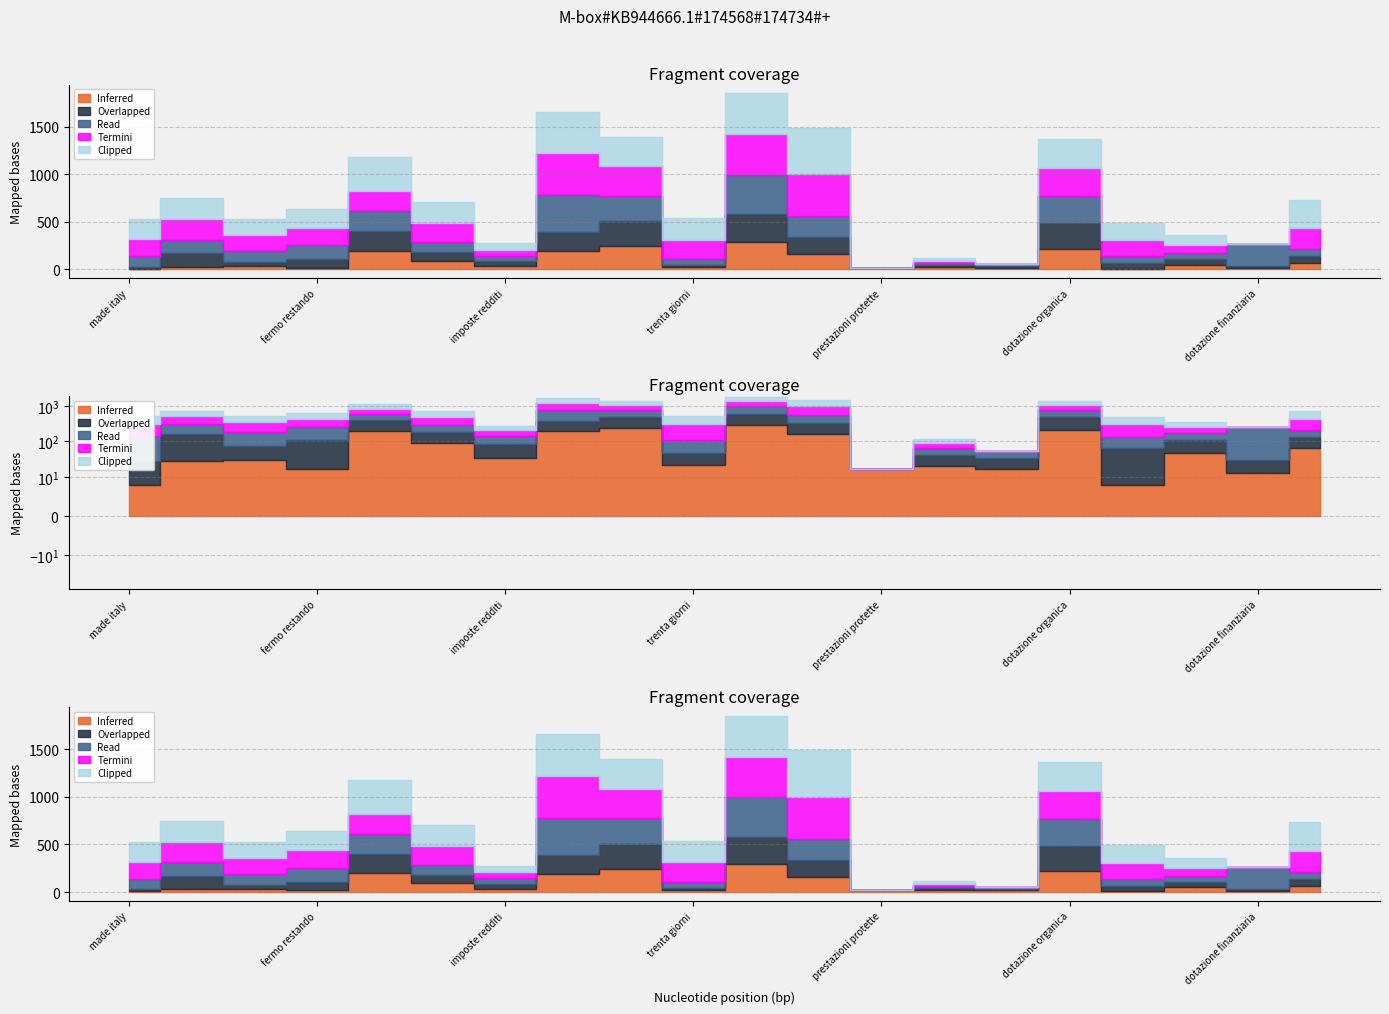

What are all the series names shown in the legend?

Inferred, Overlapped, Read, Termini, Clipped